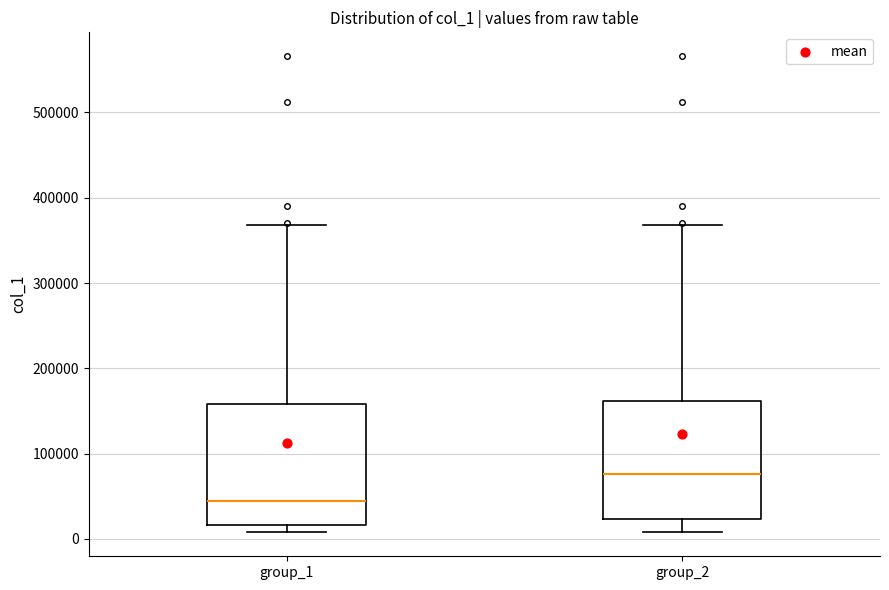

Where does the median line of the box for group_2 sit on the y-axis? The values are not printed on the chart, so give them approximately, as read against the axis.

80000